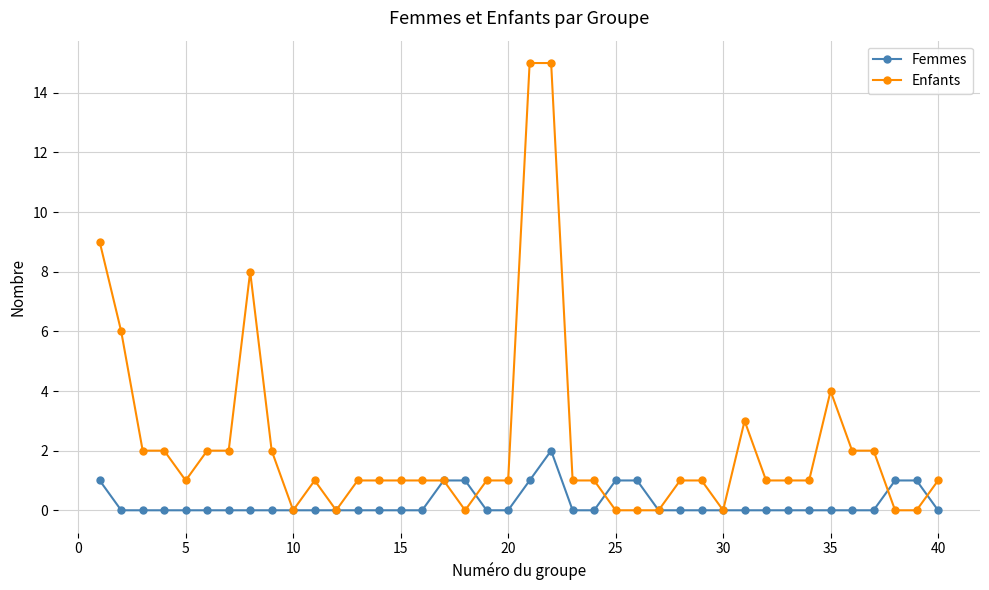

True or false: Femmes and Enfants intersect in this chart.

True